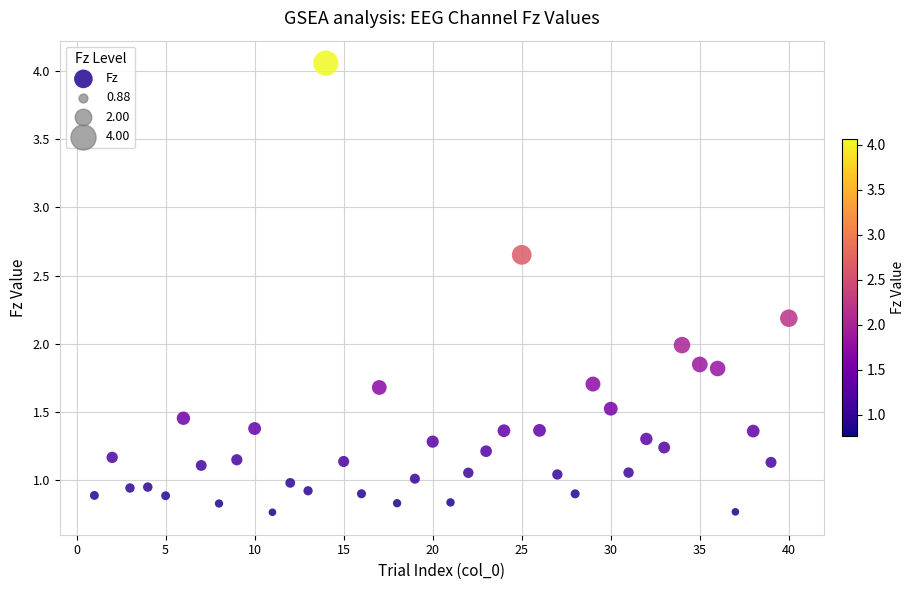

What is the range of X values (max minus min)?

39.0